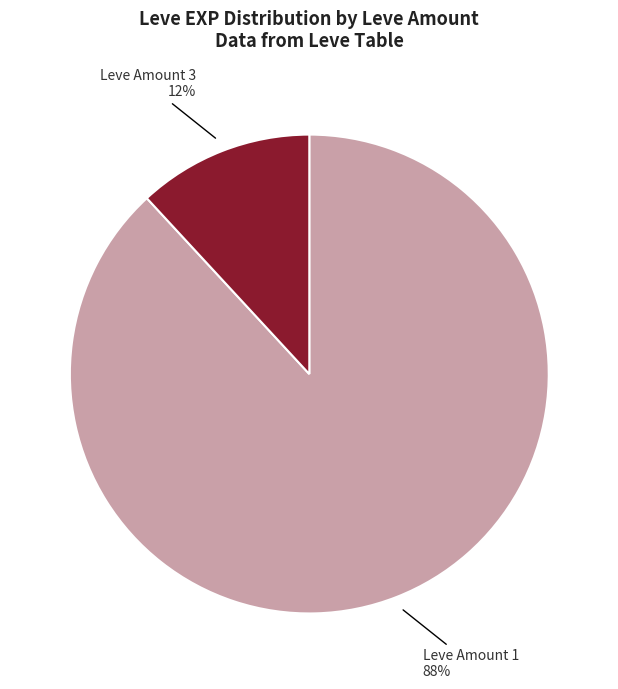

Rank the categories by value from lowest to highest.

Leve Amount 3, Leve Amount 1